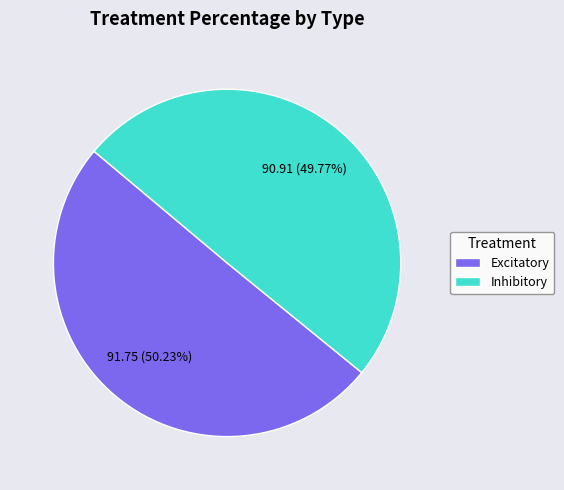

How many segments does this pie chart have?

2